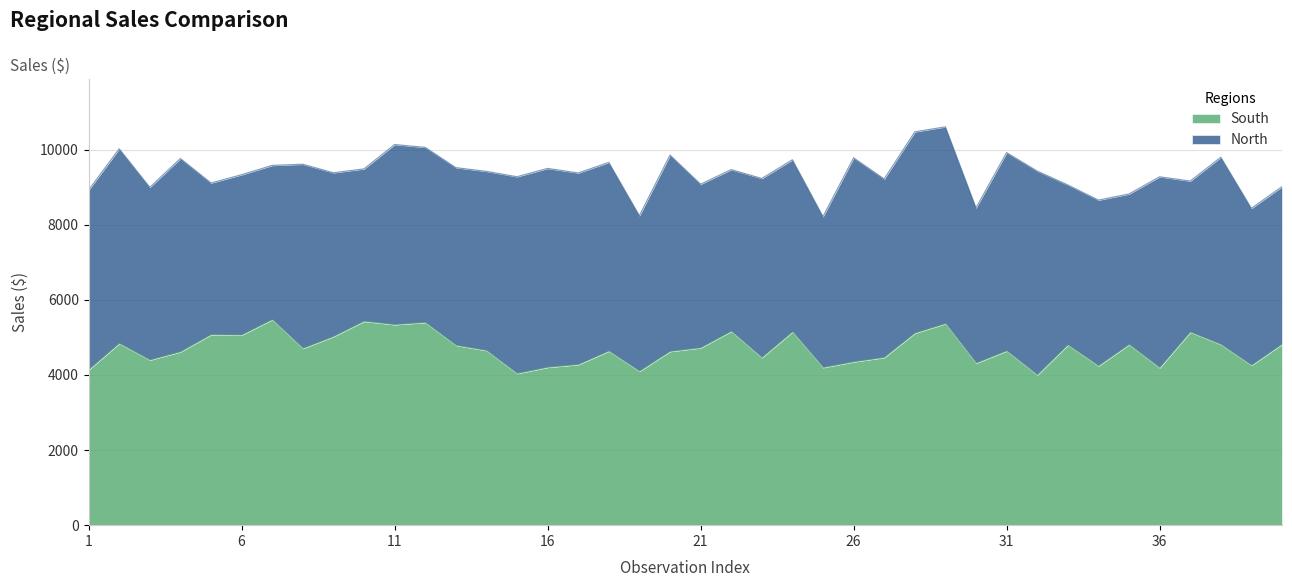

What is the highest value of the South series?

5473